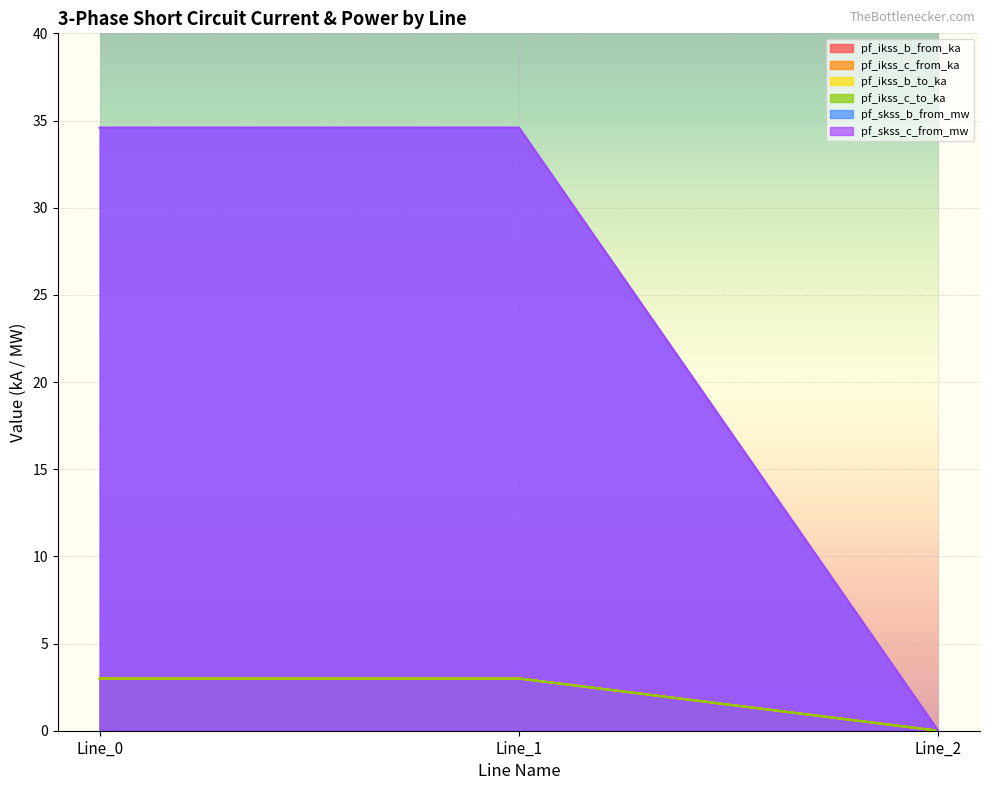

Count the pf_skss_b_from_mw values in the range 0 to 2.

1